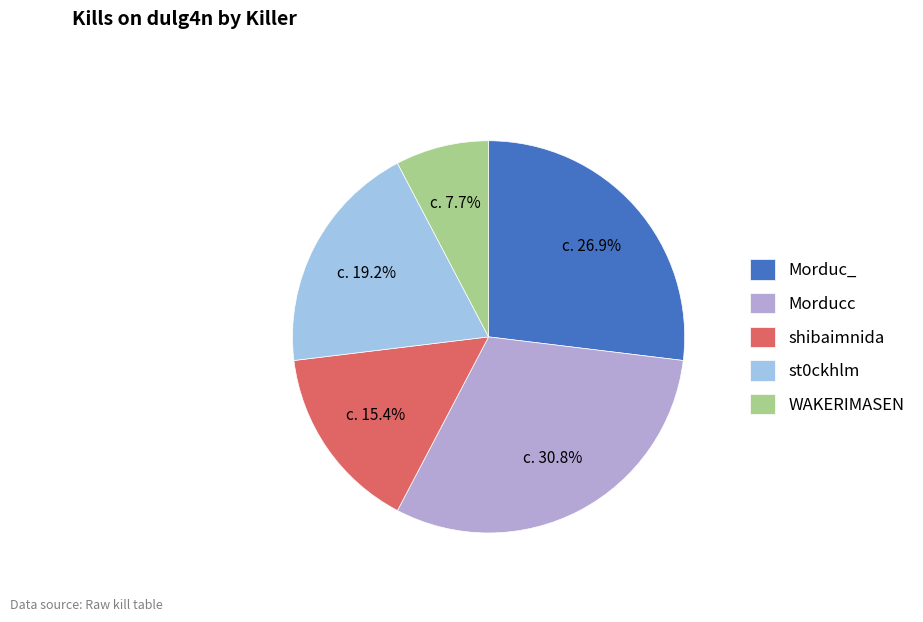

What percentage is NOT represented by Morduc_?

73.1%